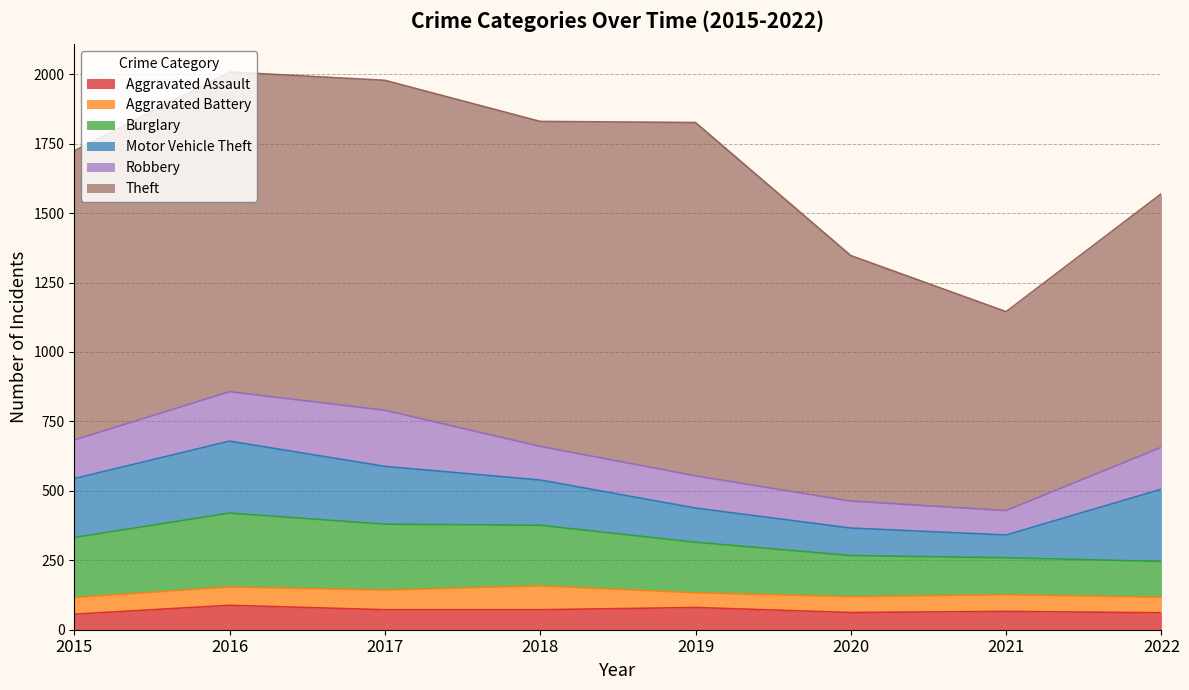

How many series are shown in this chart?

6